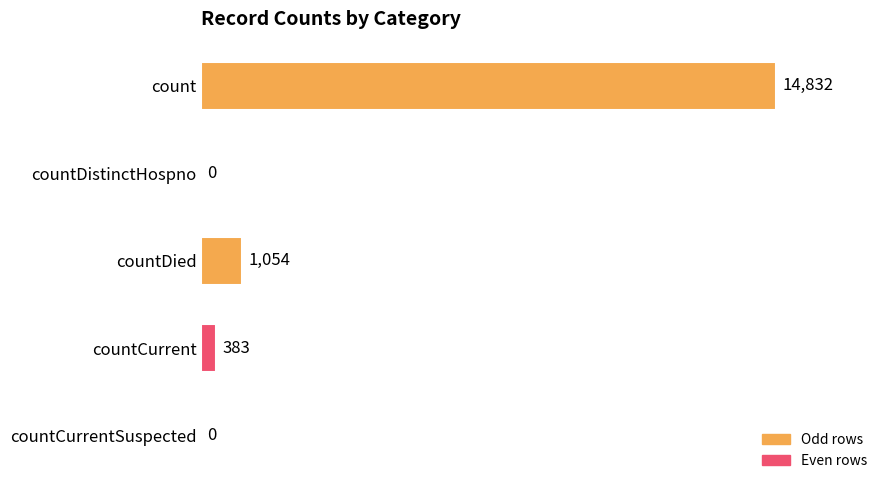

Reading top to bottom, what are all the values shown in this chart?

count=14832	countDistinctHospno=0	countDied=1054	countCurrent=383	countCurrentSuspected=0